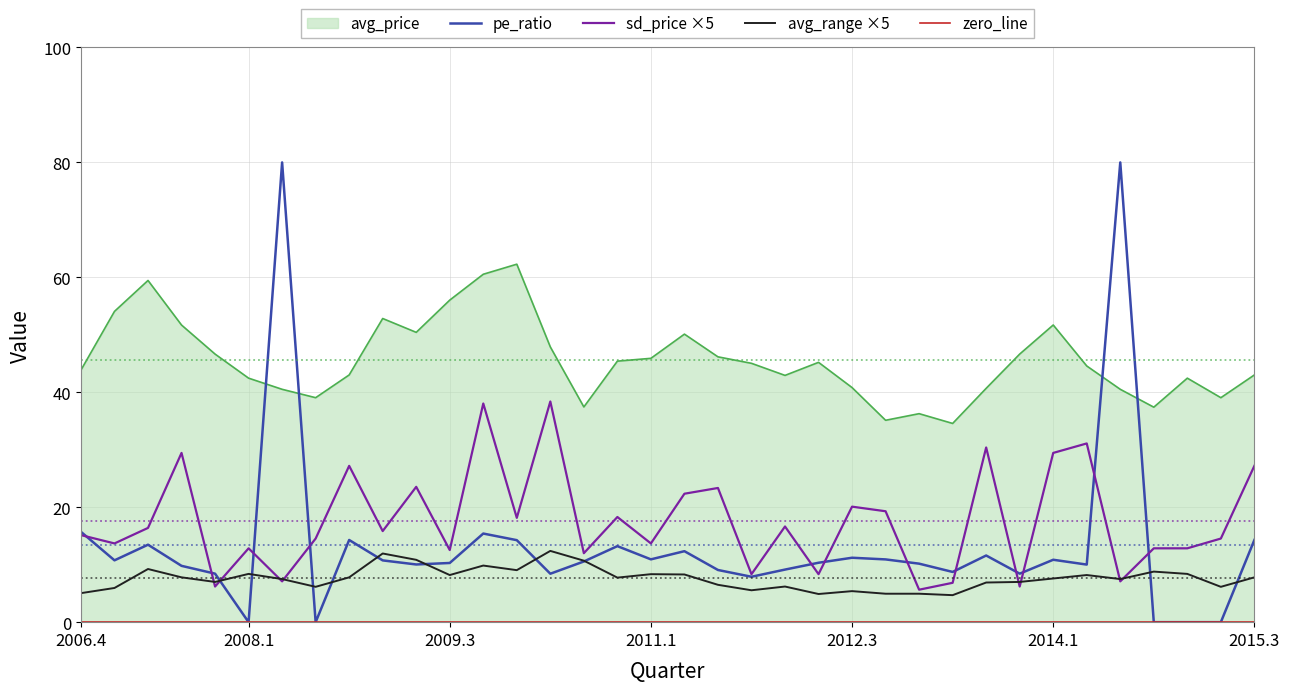

What is the highest value of the pe_ratio series?

80.0